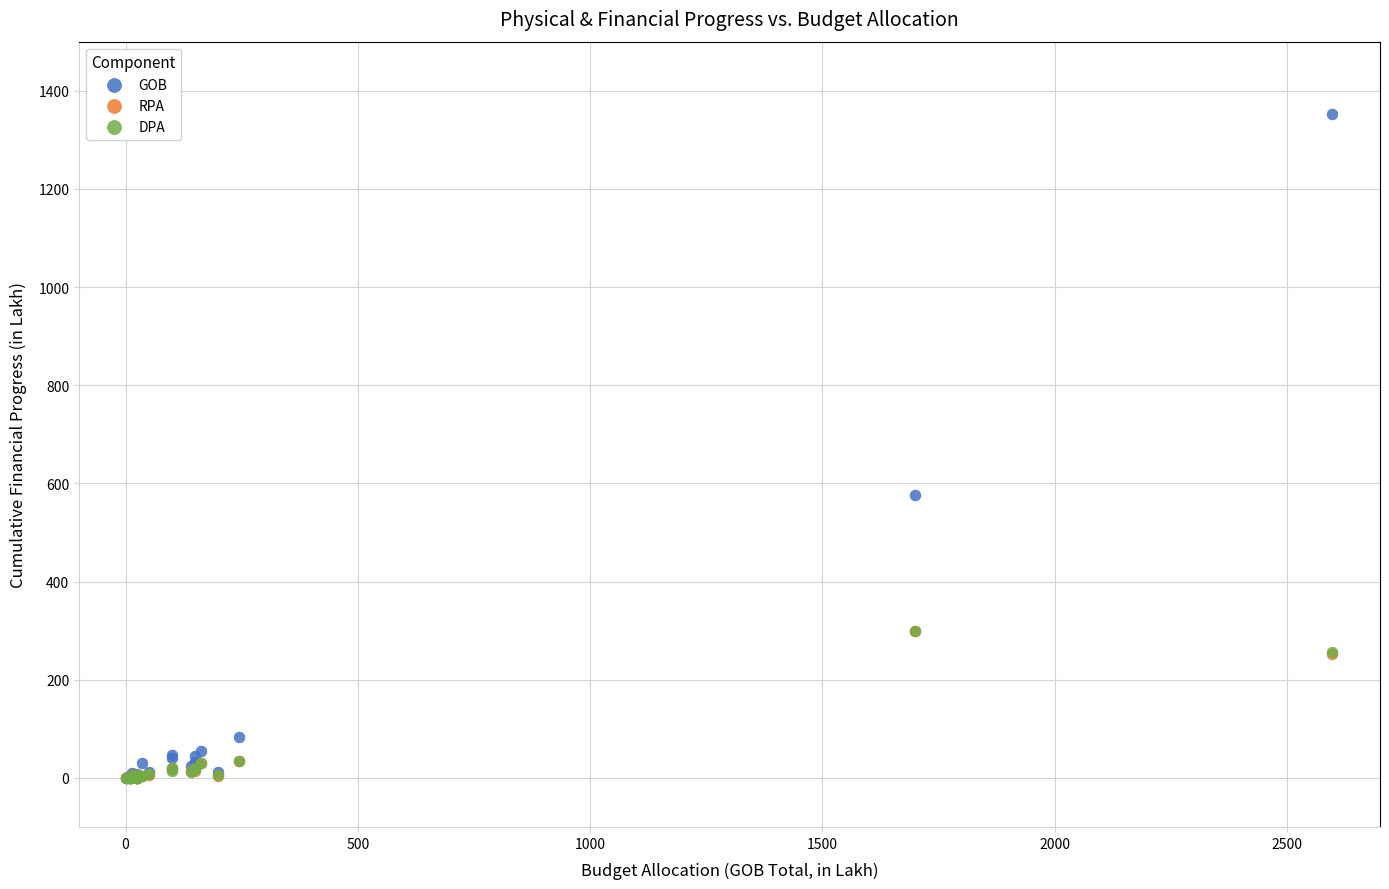

Which series contains the highest Y value?

GOB